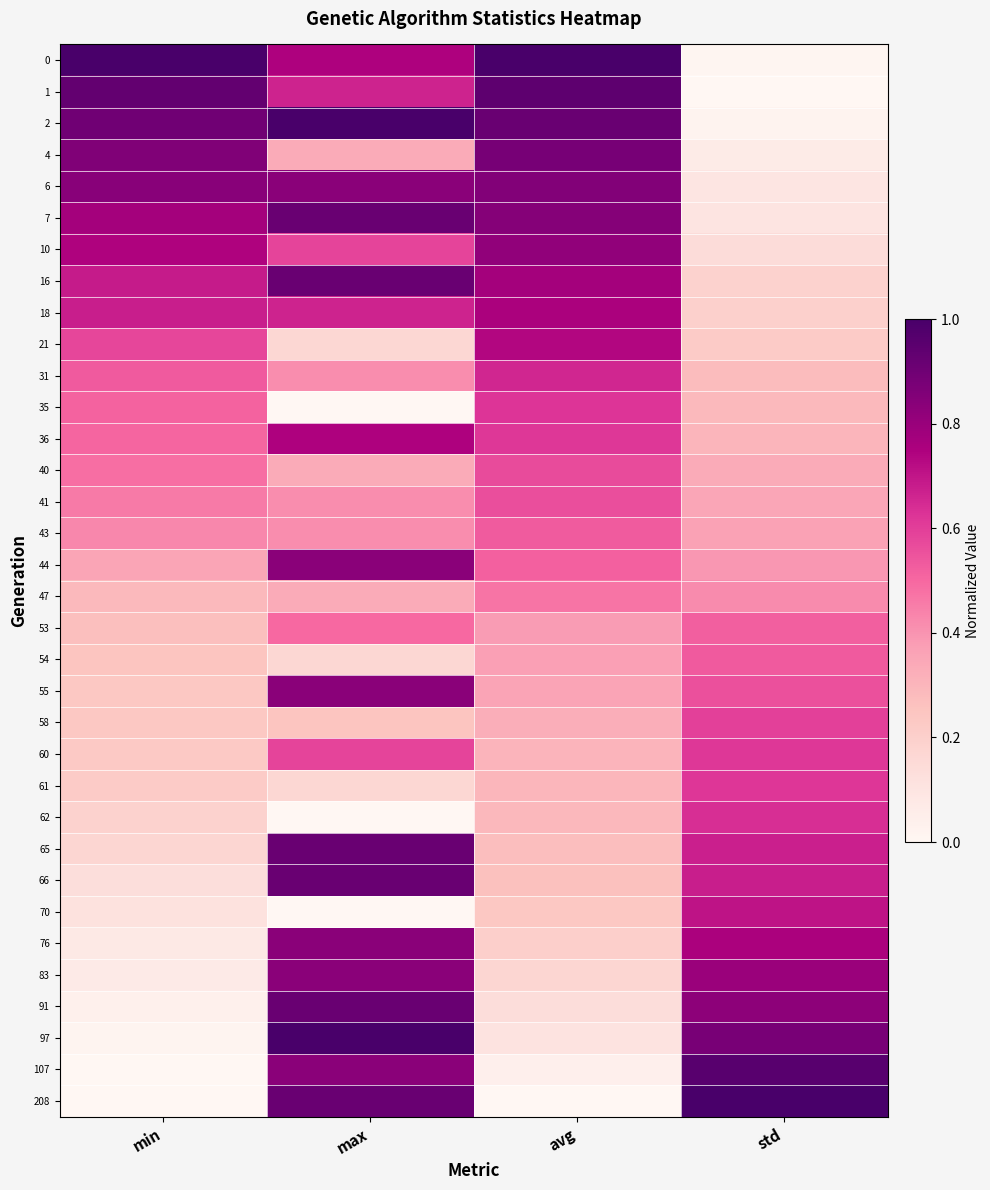

Which series has the largest total across all categories?

2